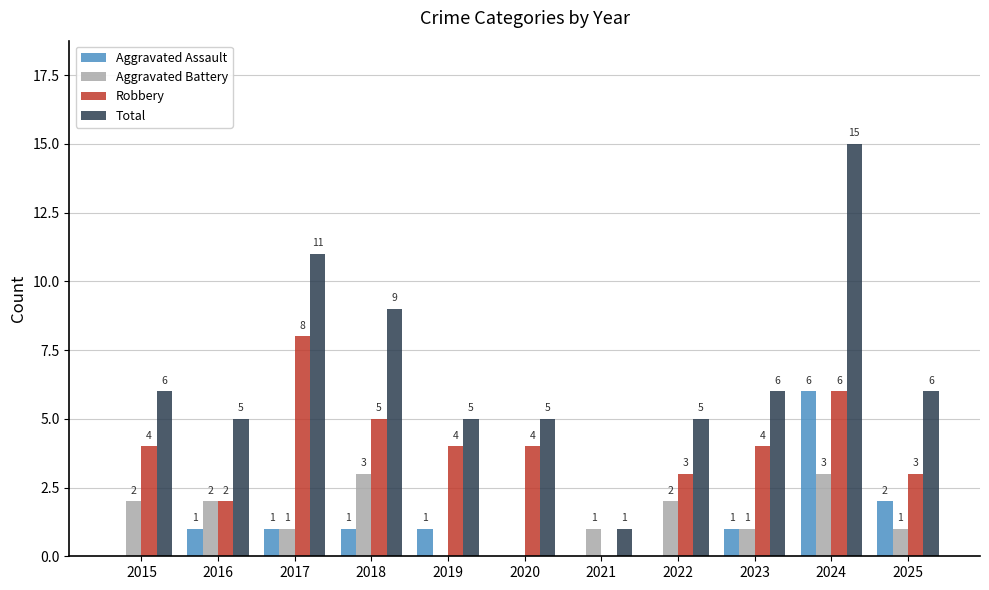

What is the approximate value of Total at 2015?

6